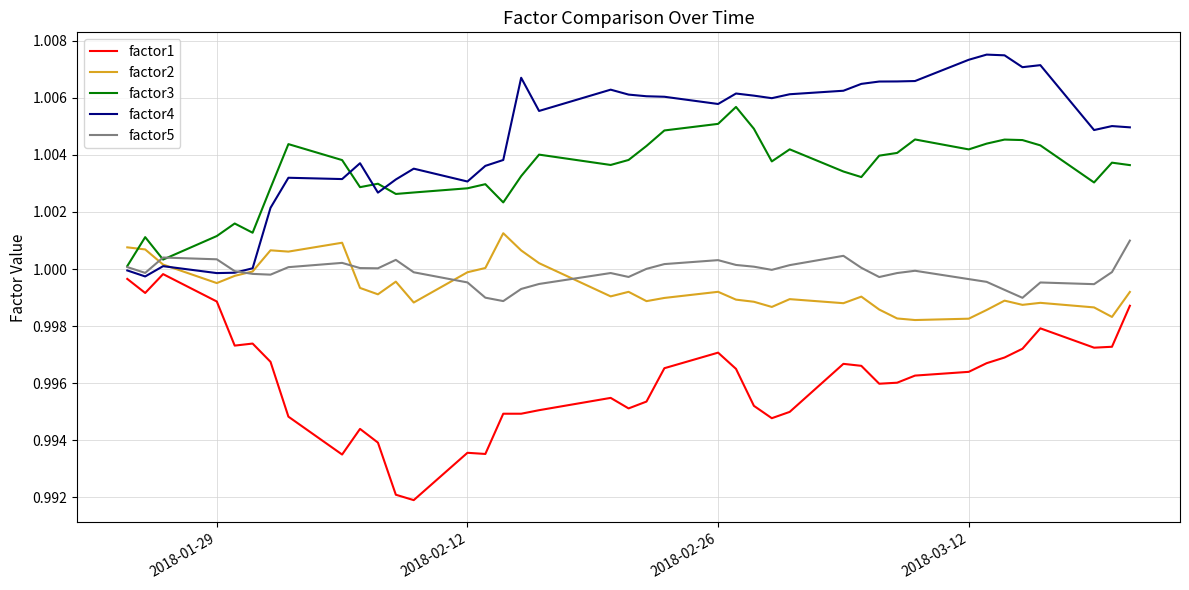

Which series has the largest total across all categories?

factor4